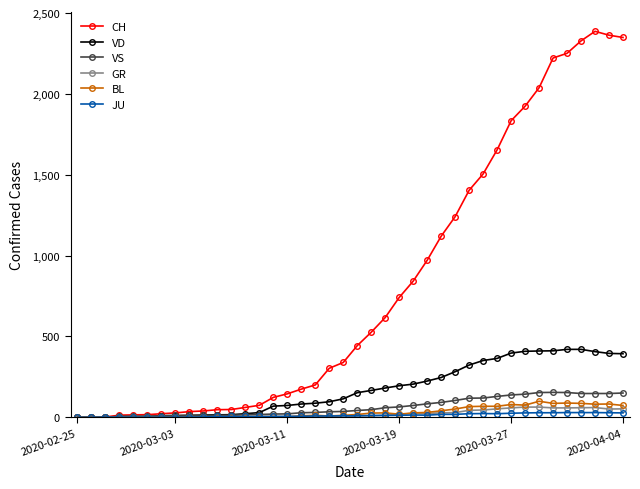

What are all the series names shown in the legend?

CH, VD, VS, GR, BL, JU